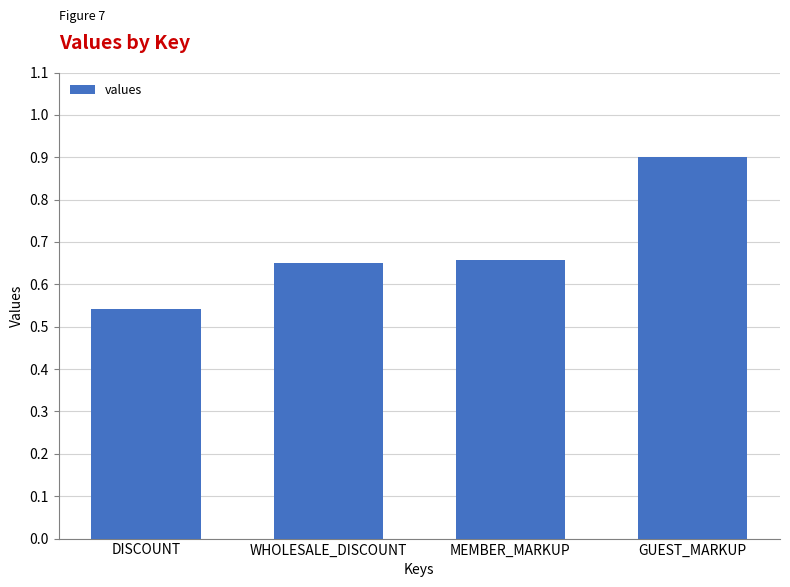

What is the difference between the maximum and minimum values?

0.4